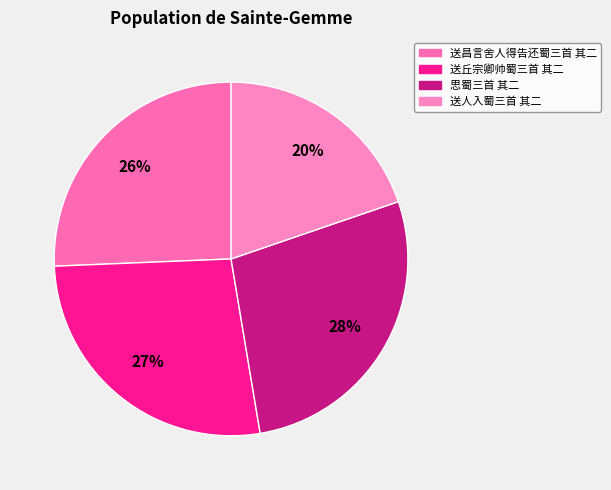

To the nearest percent, what portion does 送昌言舍人得告还蜀三首 其二 represent?

26%